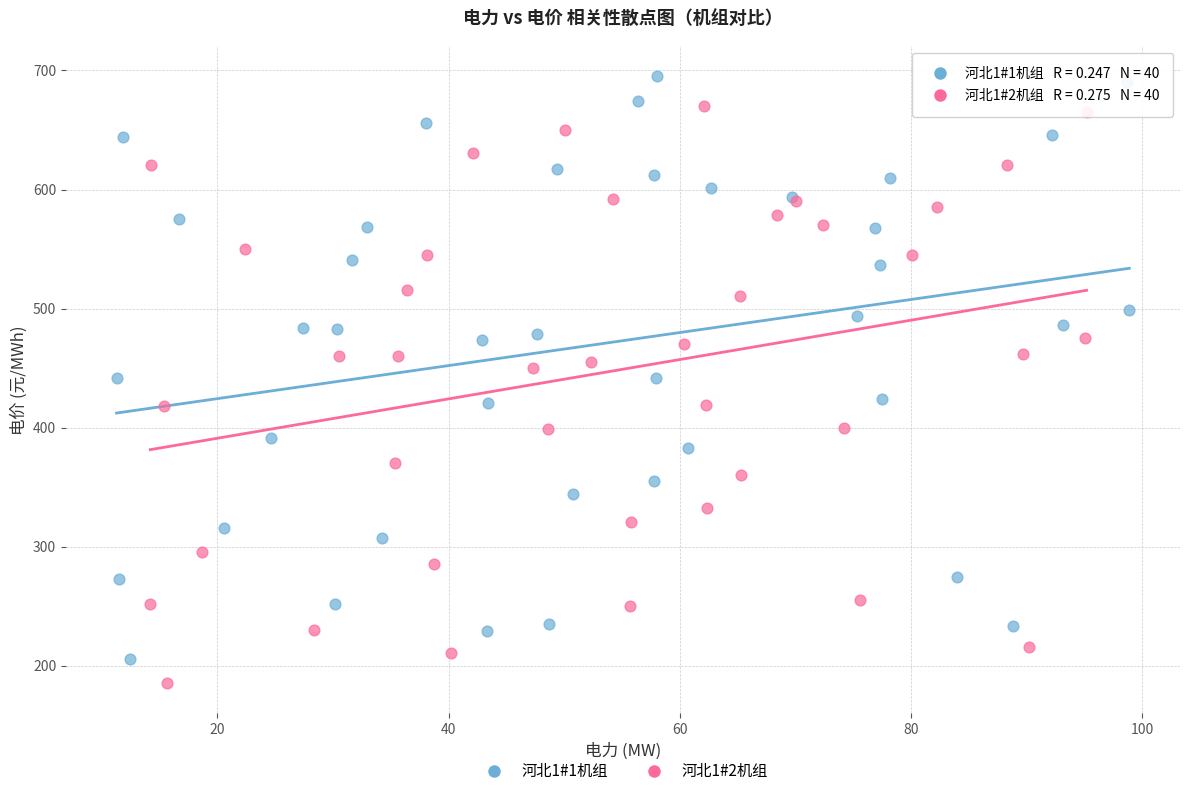

Which series reaches the maximum Y coordinate?

河北1#1机组